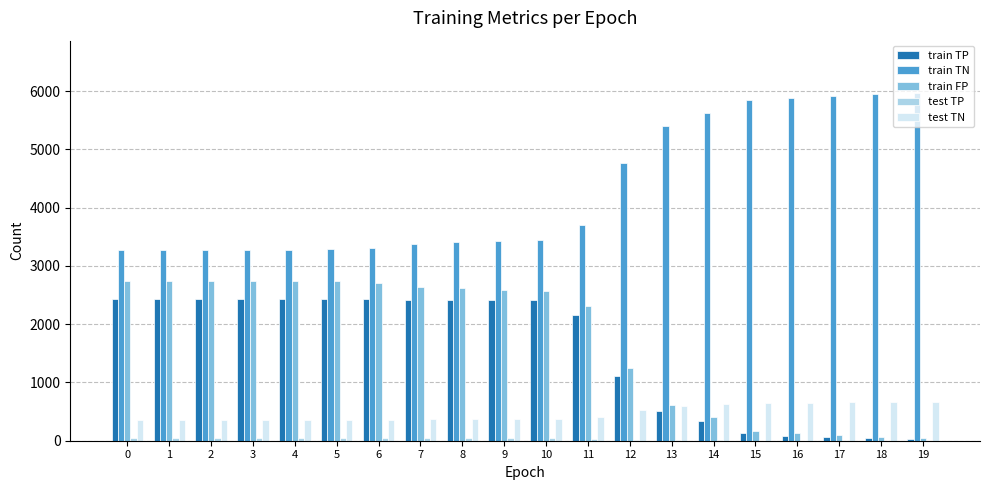

The train FP series shows 2736 at 5. True or false?

True